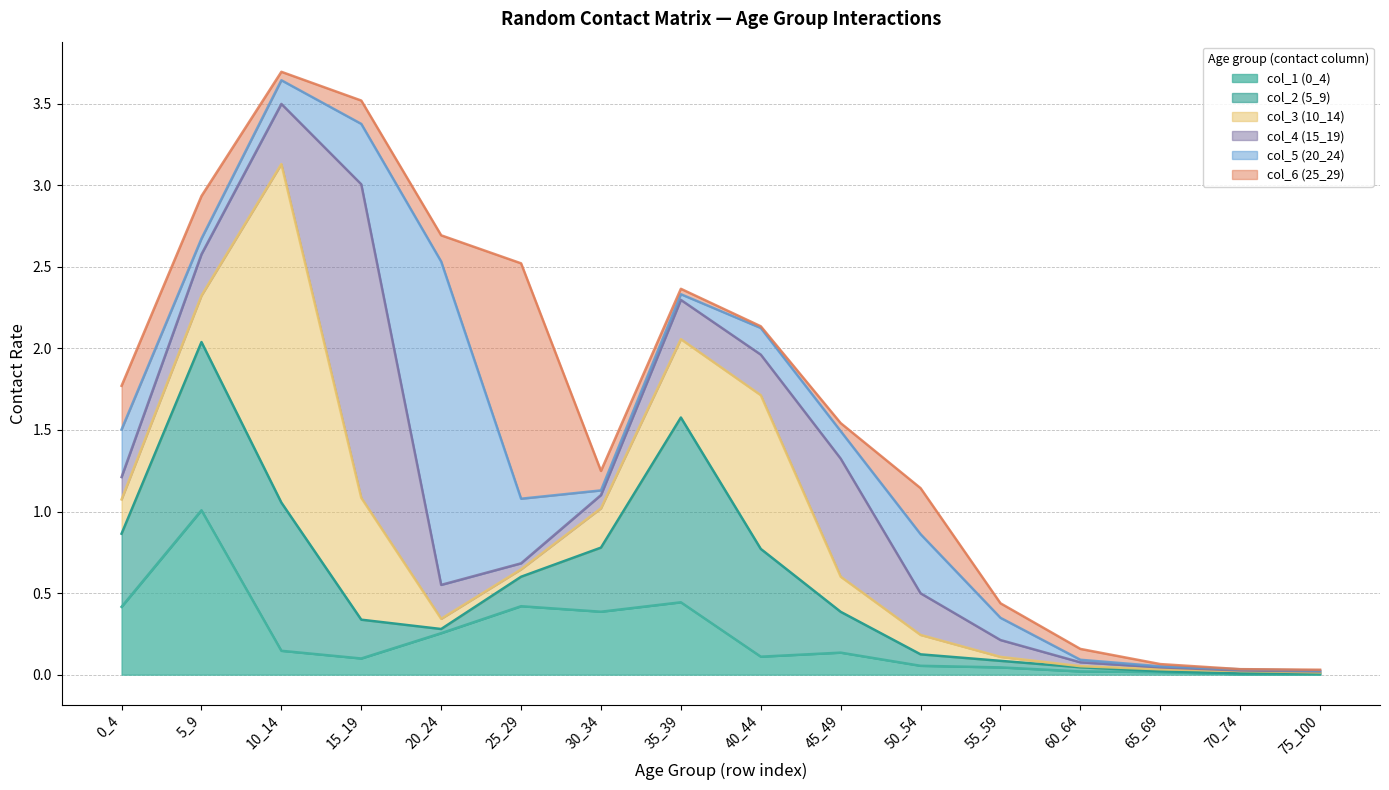

What is the spread (max minus min) of values at 0_4?

0.3